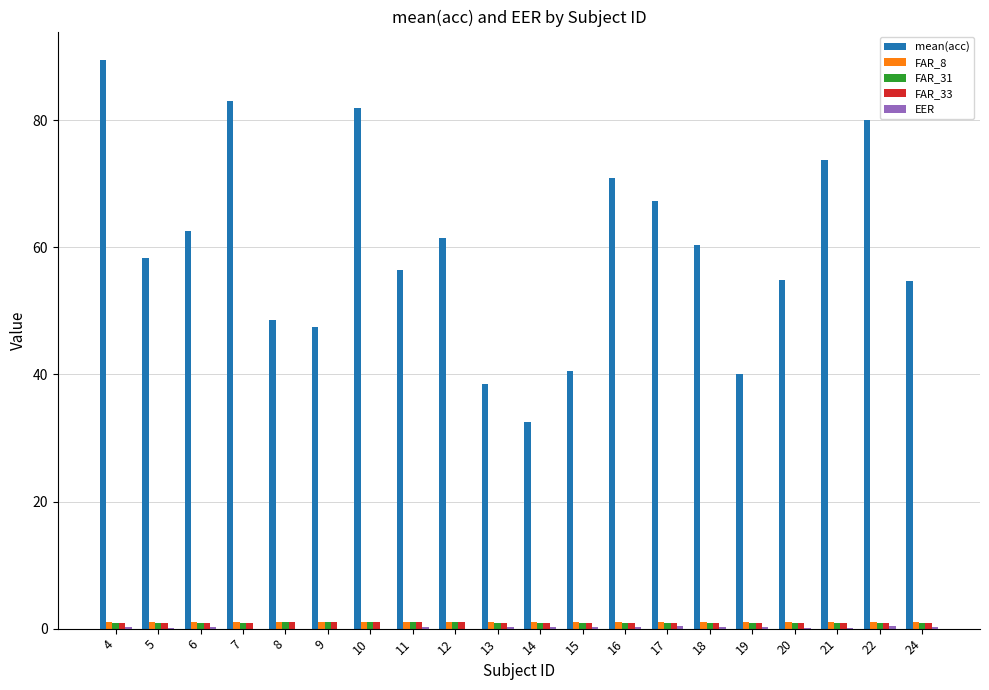

The FAR_31 series shows 1.0 at 11. True or false?

True